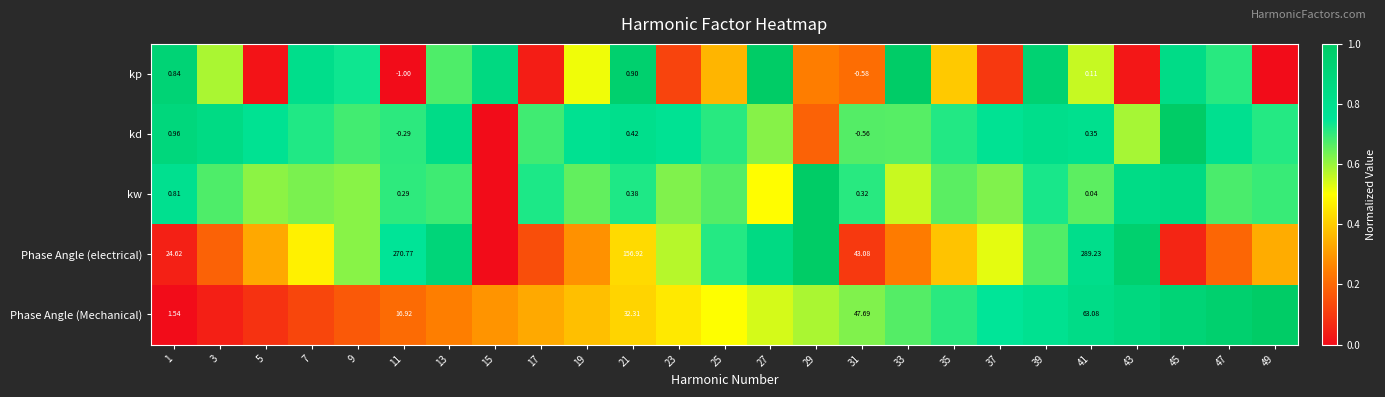

The kd series shows 0.4 at 13. True or false?

False